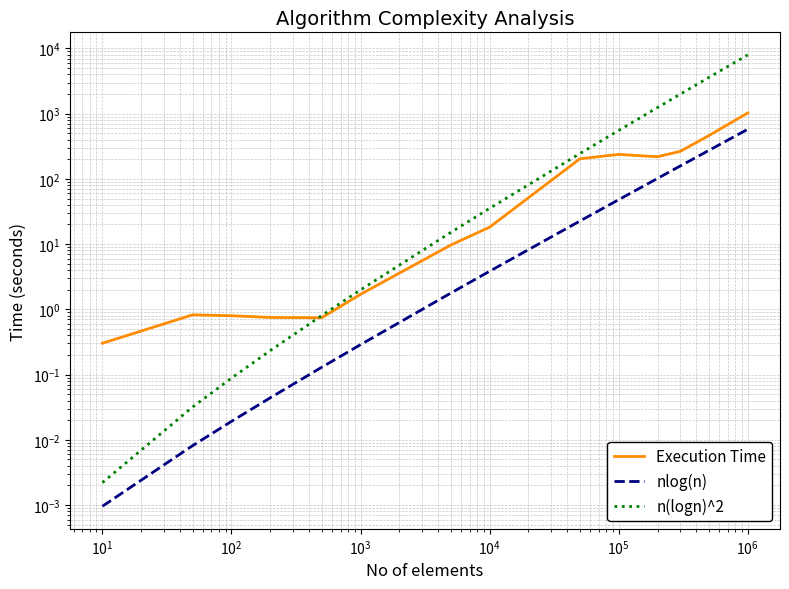

At how many categories does at least one series exceed 278?

5